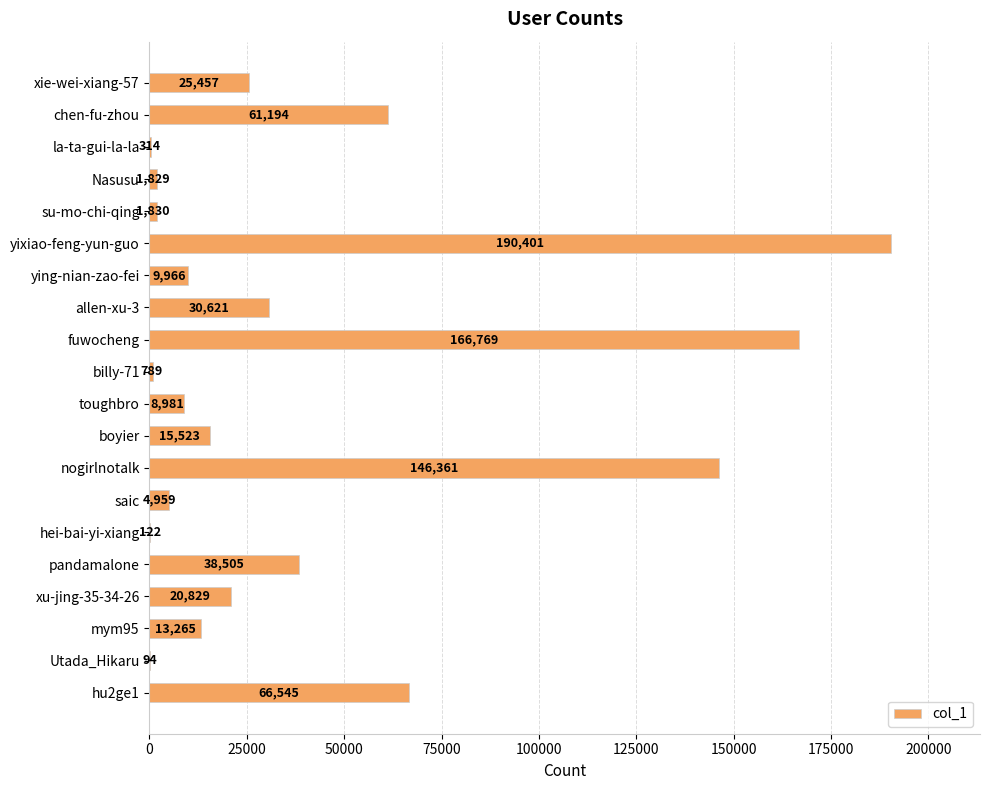

Is it true that the value at Utada_Hikaru is 94?

True